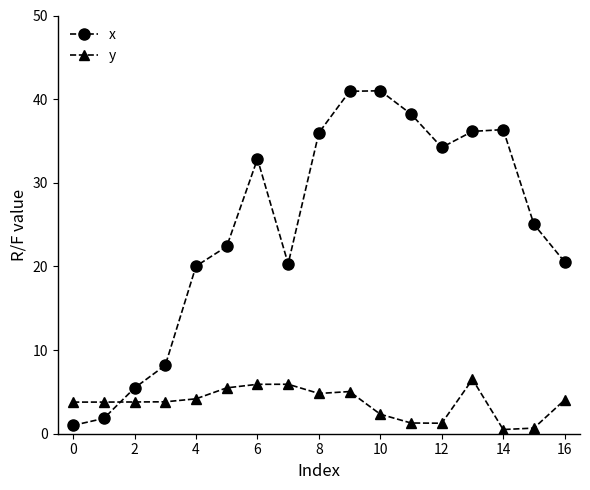

True or false: y has more than 0 points higher than both neighbors.

True